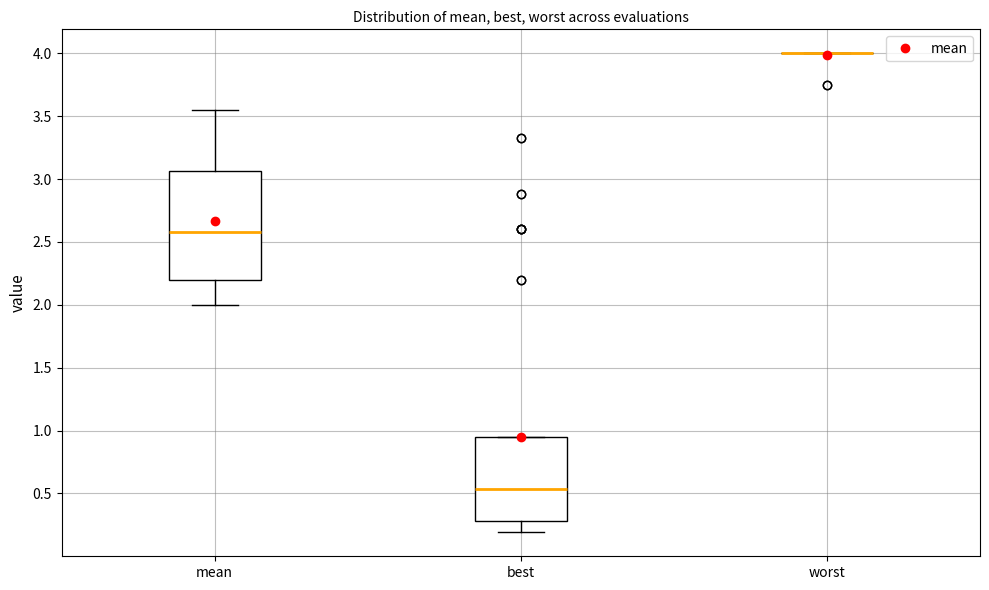

Which box is the tallest, from its lower edge to its upper edge?

mean